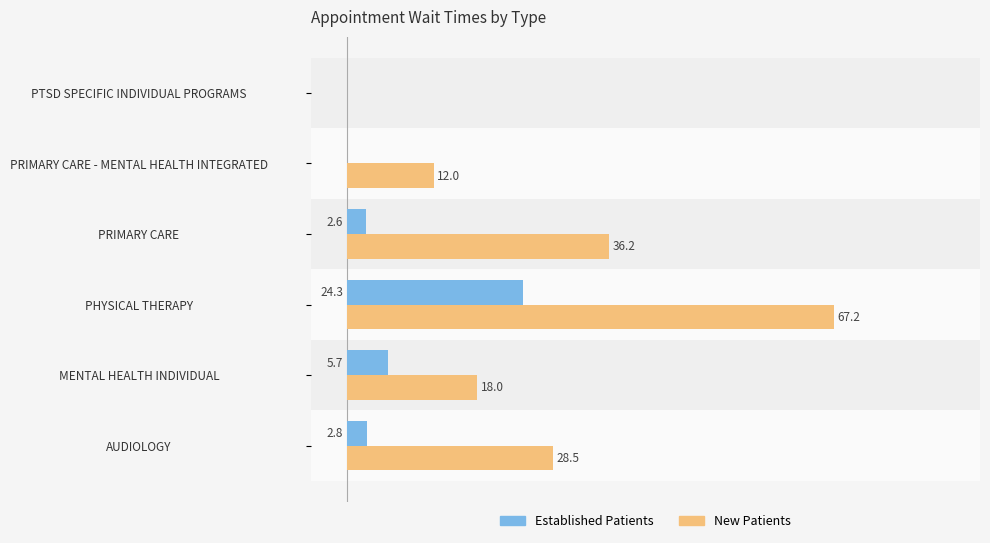

At which category is the sum across all series the highest?

PHYSICAL THERAPY